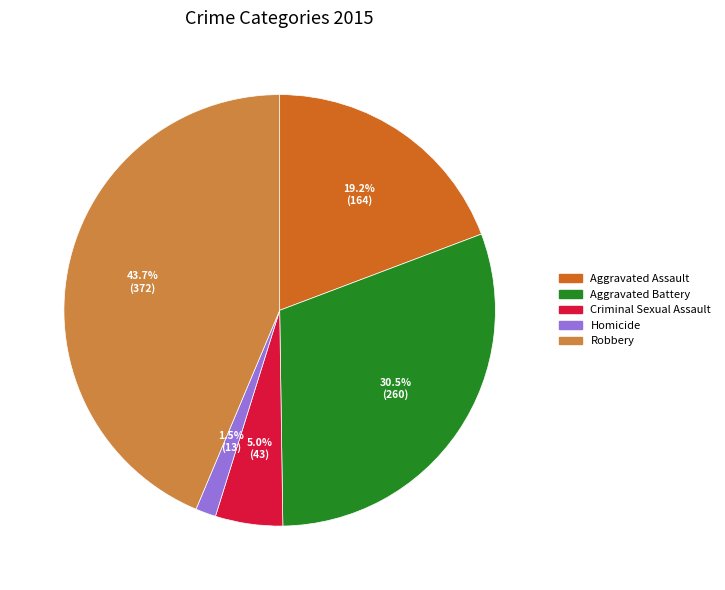

Between Aggravated Battery and Robbery, which is larger?

Robbery